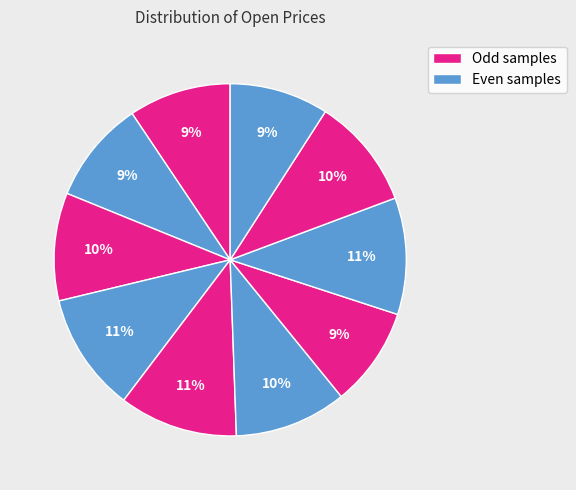

Rank the categories by value from lowest to highest.

10, 7, 1, 2, 3, 9, 6, 8, 5, 4